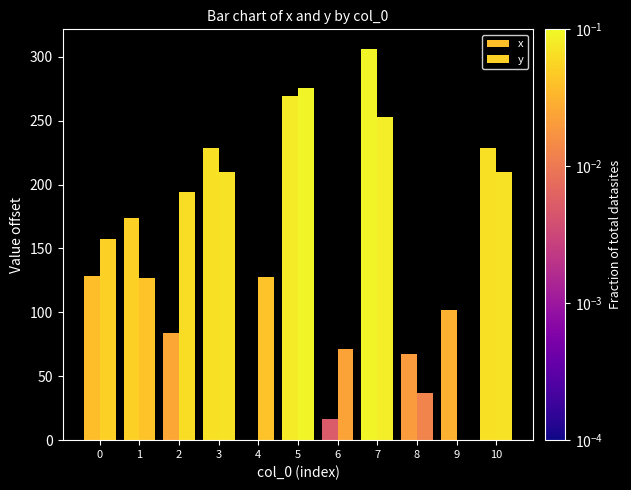

At which label does y reach its minimum?

9